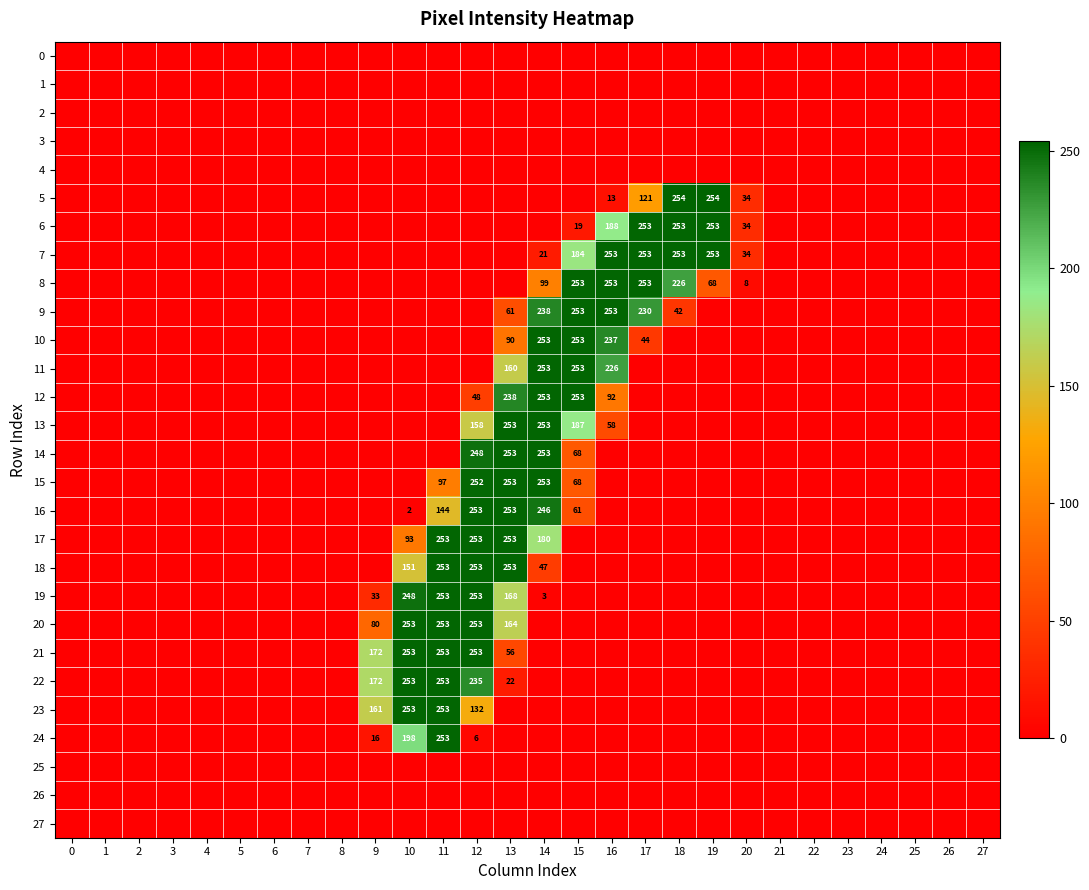

Which label corresponds to the largest value in the chart?

18